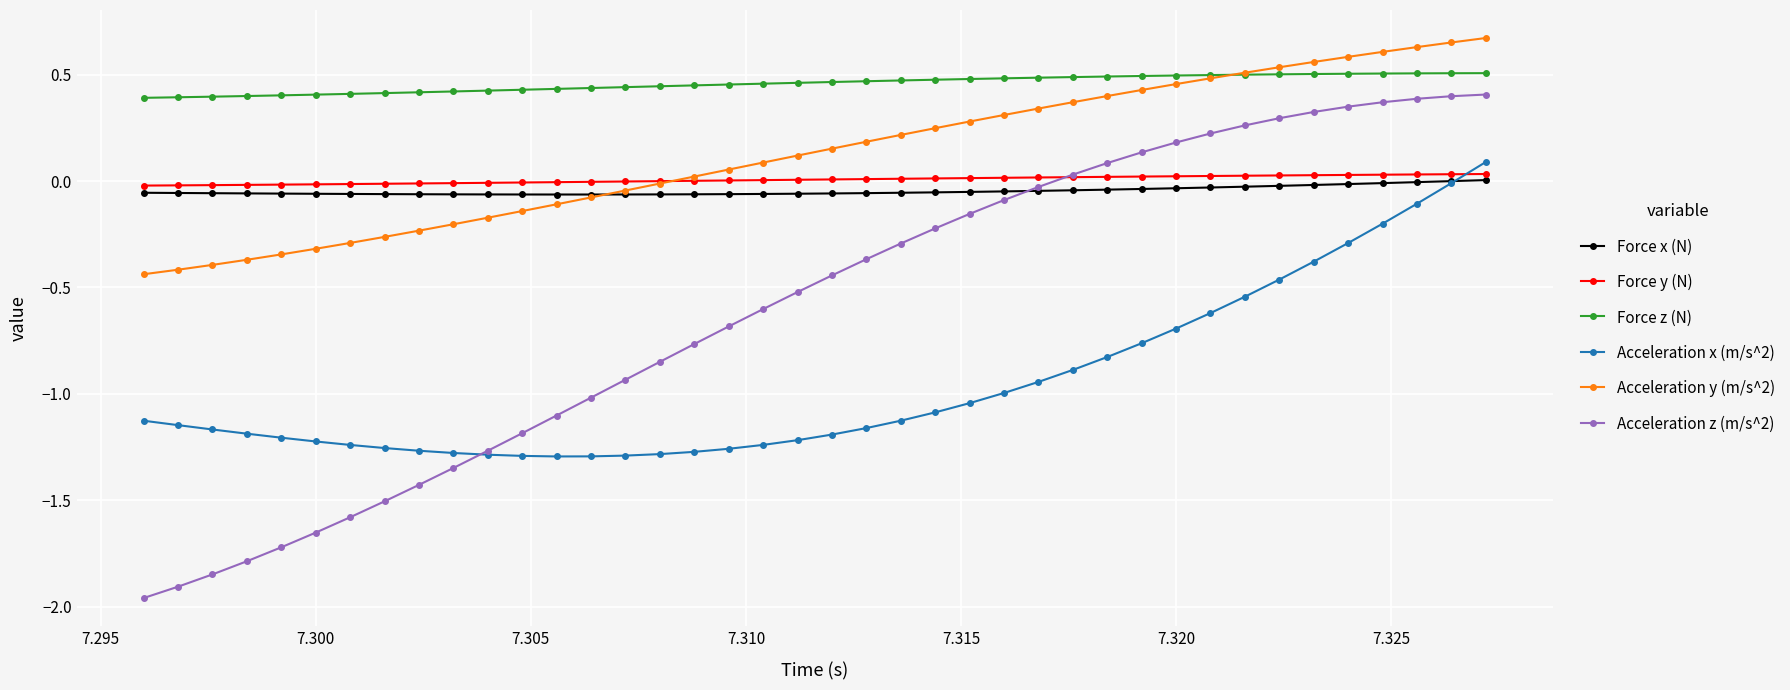

Which series has the largest total across all categories?

Force z (N)